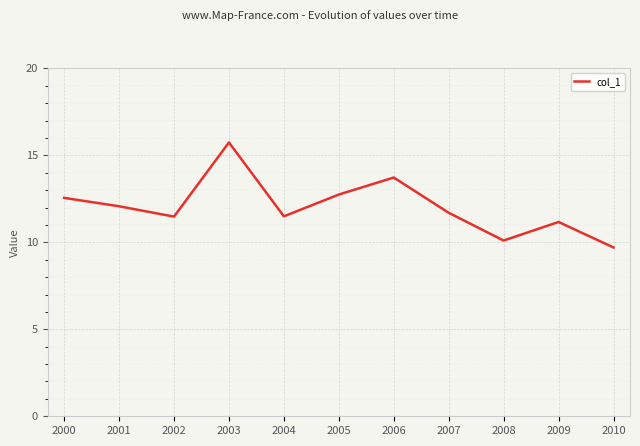

Approximately how many times larger is the value at 2003 compared to 2008?

1.6